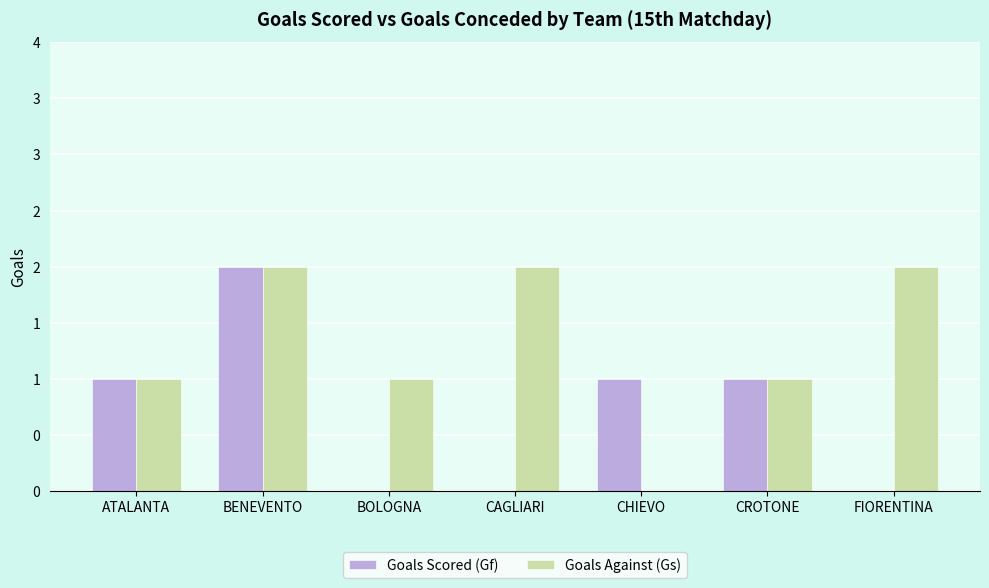

At which category is the sum across all series the highest?

BENEVENTO